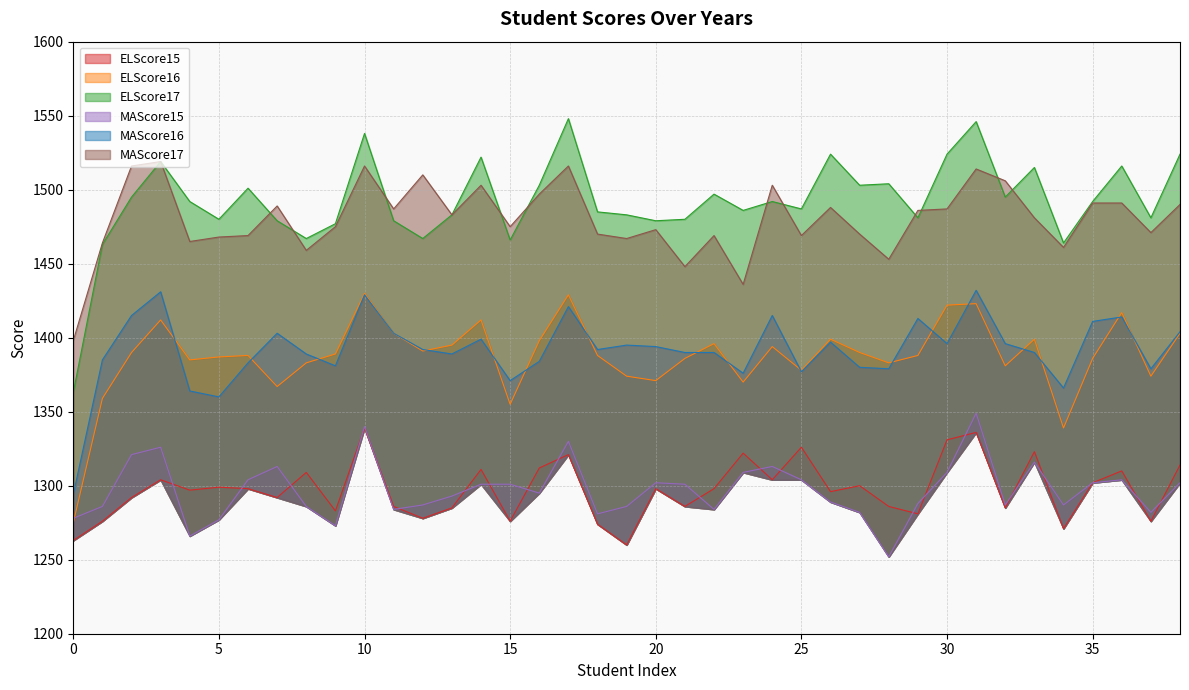

Which series has the largest total across all categories?

ELScore17